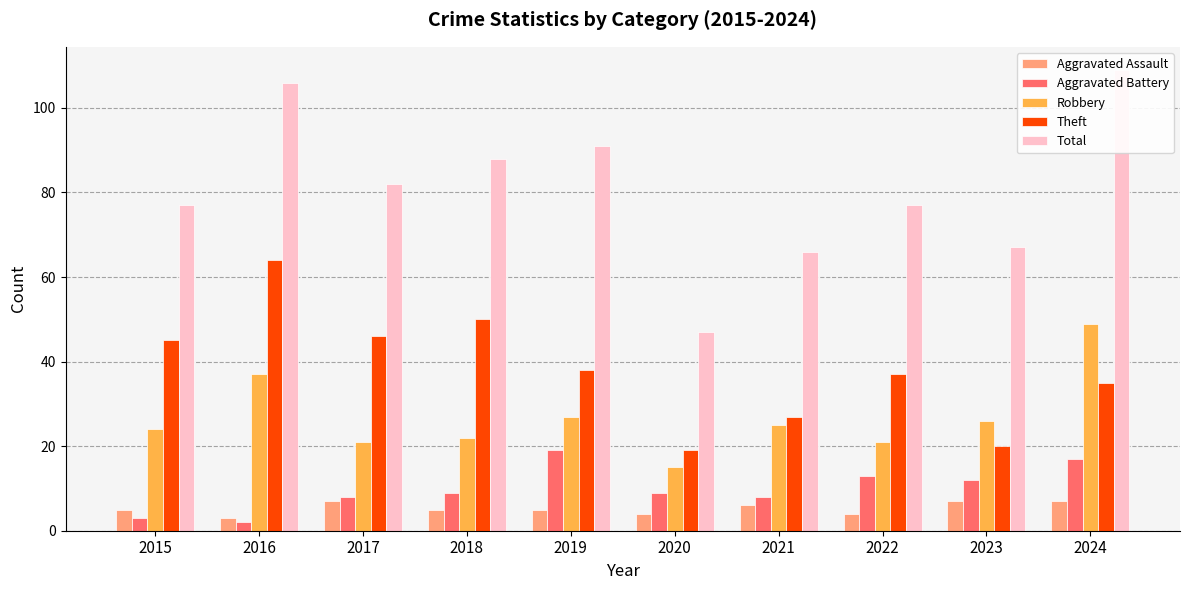

What is the approximate value of Robbery at 2015, to the nearest 5?

25